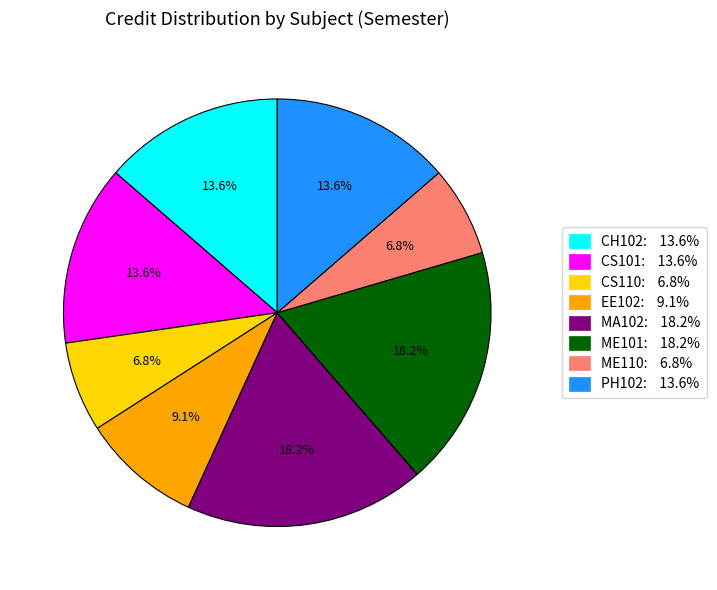

Count the number of slices in the pie.

8